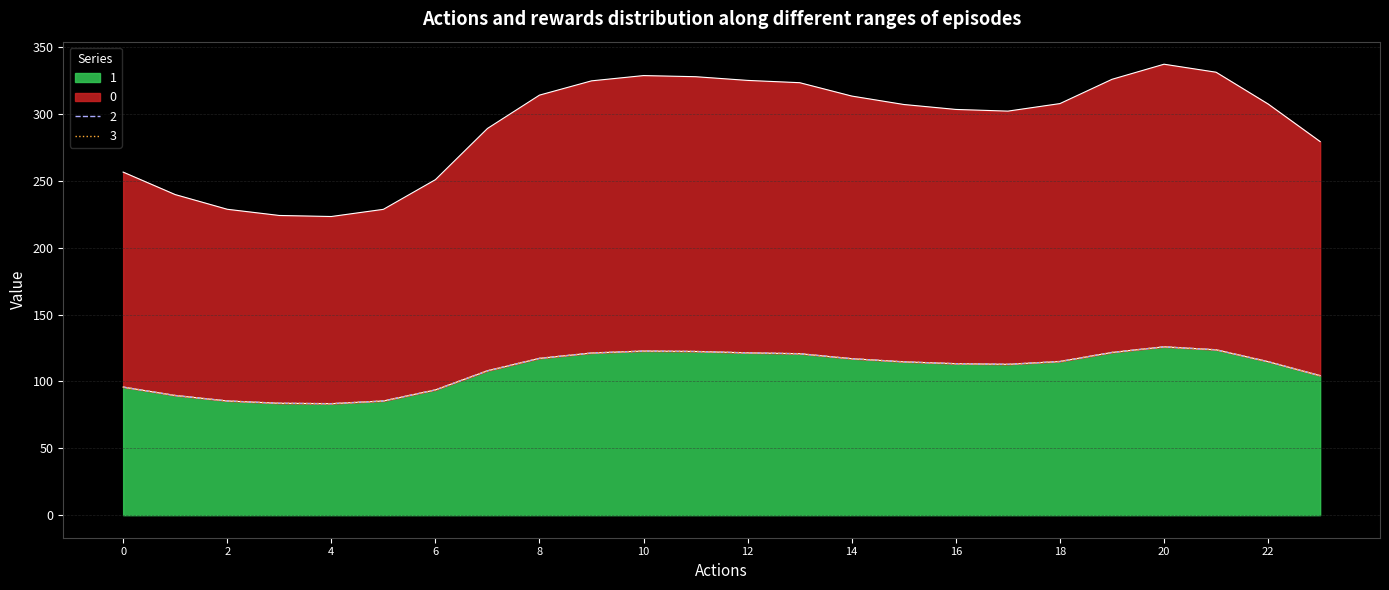

True or false: 1 has a value of 69.6 at 22.

False